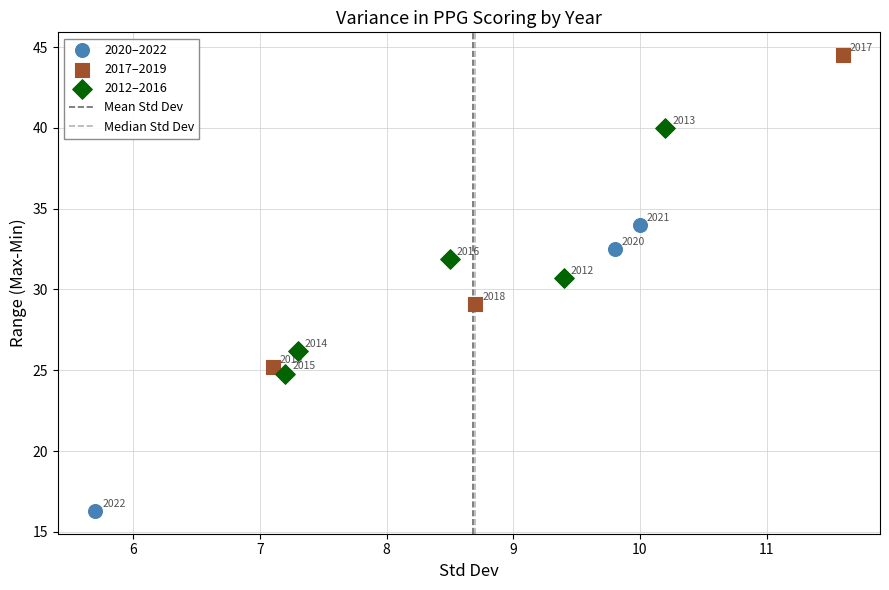

Which series has the largest Y range (max minus min)?

2017–2019